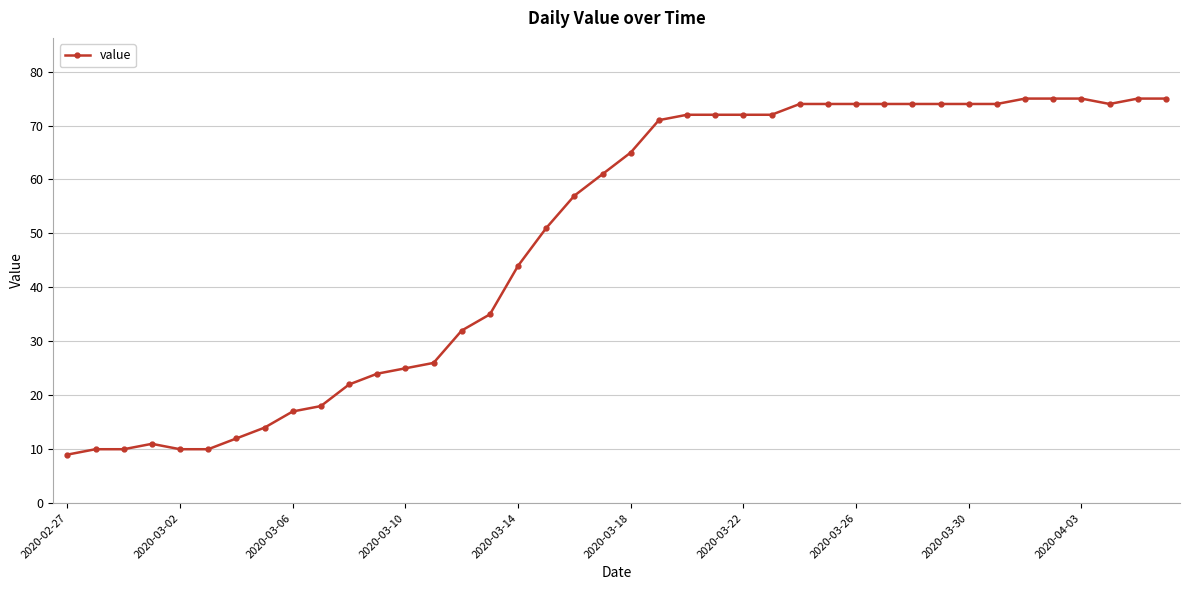

What is the minimum value shown in the chart?

9